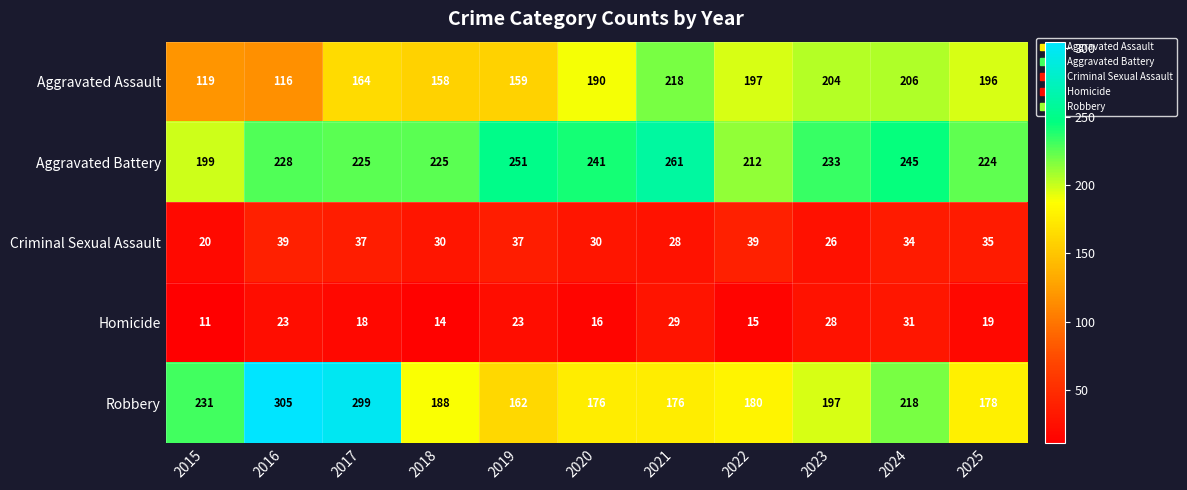

How many distinct data groups are displayed?

5